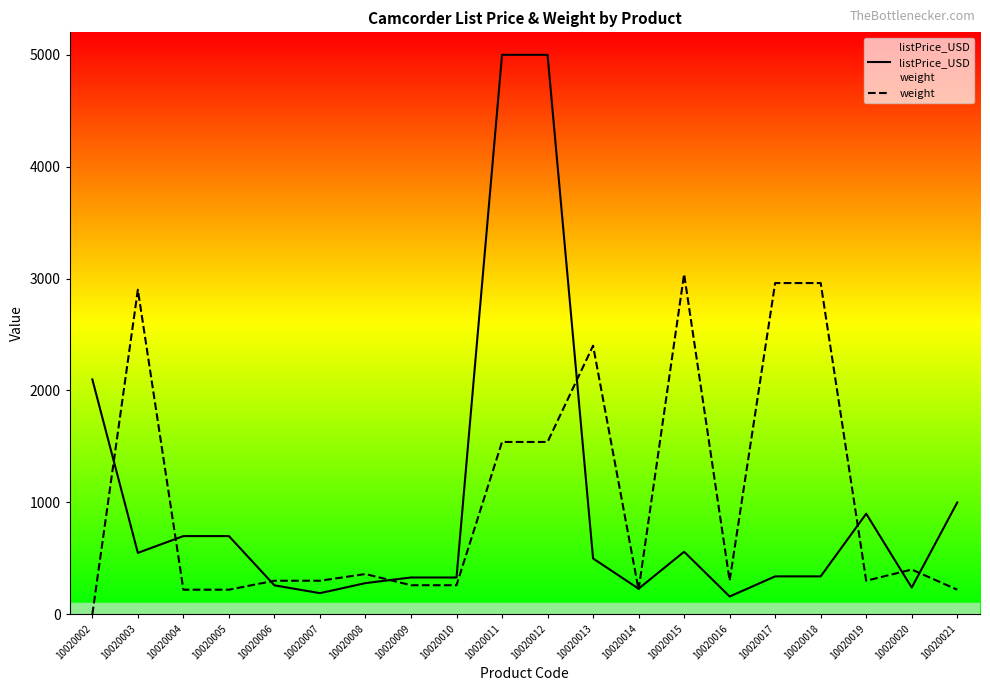

Reading left to right, transcribe all the data shown in this chart.

listPrice_USD: 10020002=2099.0	10020003=549.0	10020004=699.0	10020005=699.0	10020006=259.0	10020007=189.0	10020008=279.0	10020009=329.0	10020010=329.0	10020011=4999.0	10020012=4999.0	10020013=499.0	10020014=229.0	10020015=559.0	10020016=159.0	10020017=339.0	10020018=339.0	10020019=899.0	10020020=239.0	10020021=999.0
weight: 10020002=0.0	10020003=2900.0	10020004=220.0	10020005=220.0	10020006=300.0	10020007=300.0	10020008=360.0	10020009=260.0	10020010=260.0	10020011=1540.0	10020012=1540.0	10020013=2400.0	10020014=220.0	10020015=3040.0	10020016=300.0	10020017=2960.0	10020018=2960.0	10020019=300.0	10020020=400.0	10020021=220.0